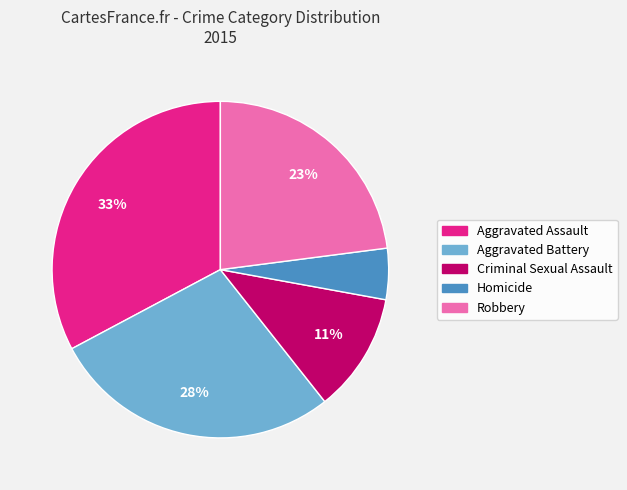

What is the smallest slice in the pie chart?

Homicide